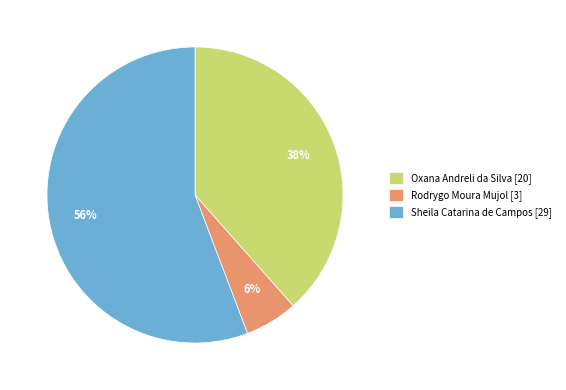

Is there a majority slice in this chart?

Yes